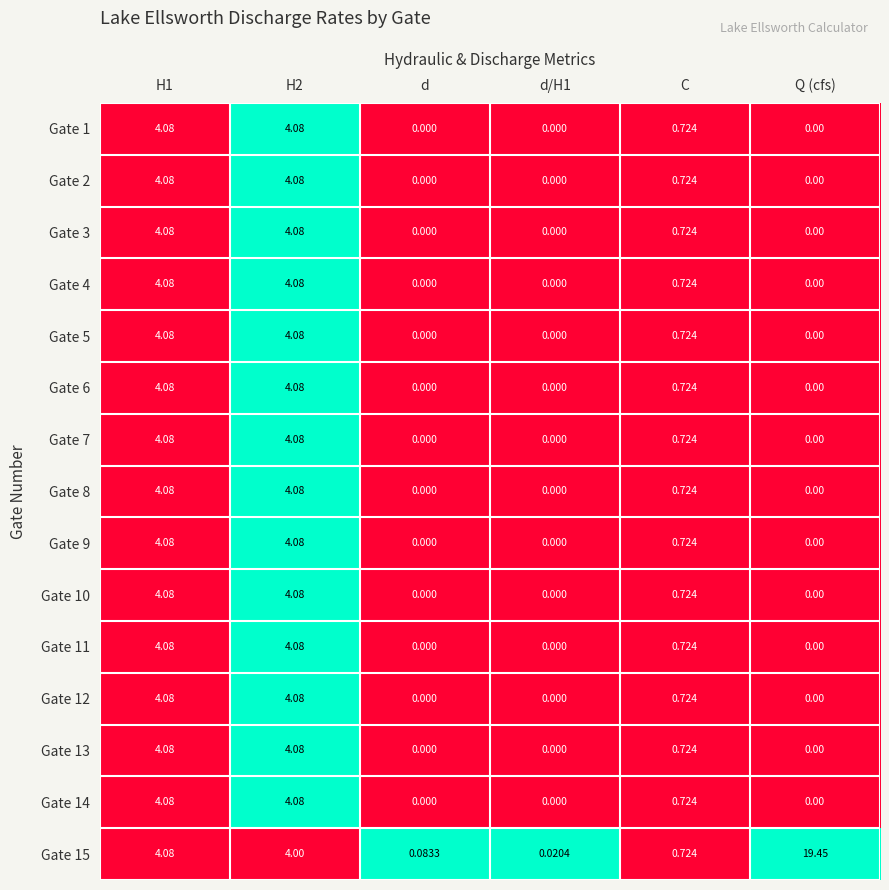

Is the value of Gate 9 at Q (cfs) greater than the value of Gate 6 at H2?

No